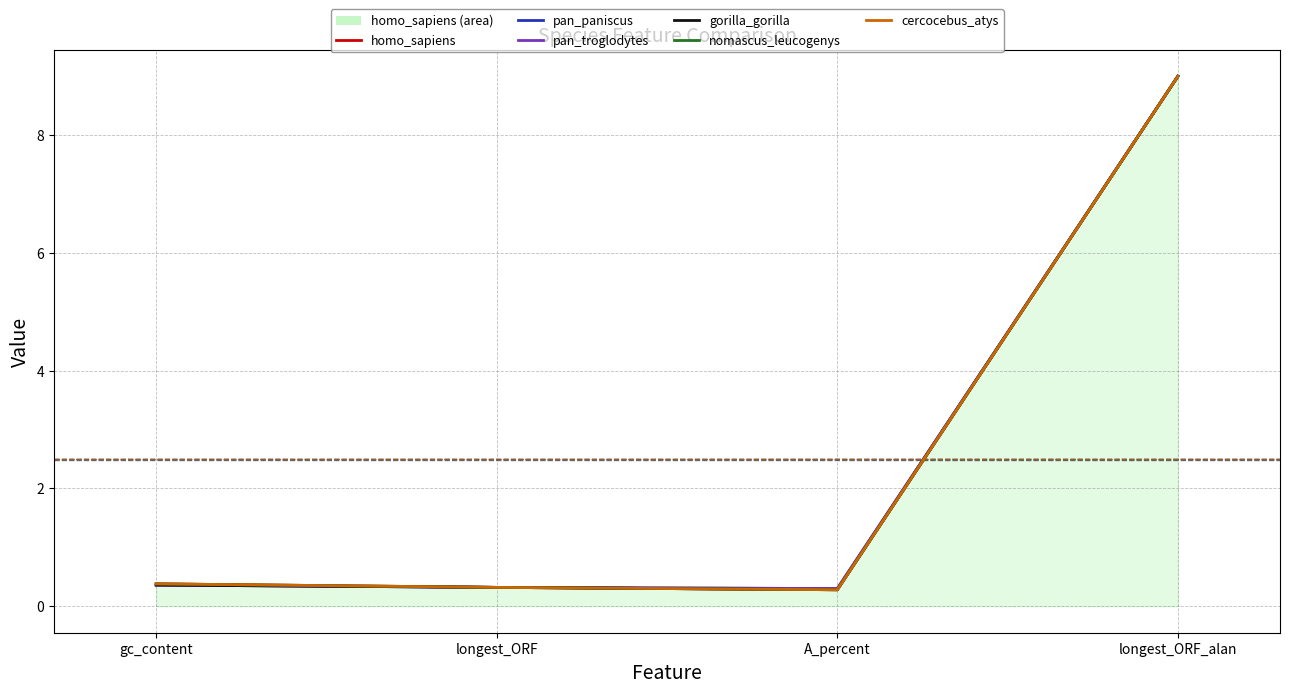

What position from the left is longest_ORF_alan?

4